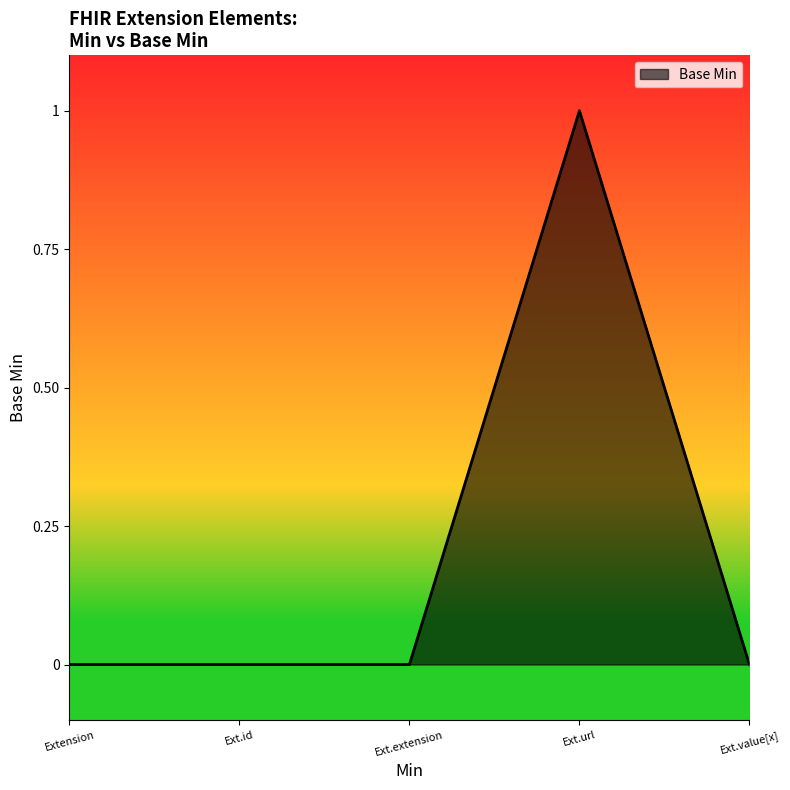

Does the chart have visible grid lines?

No